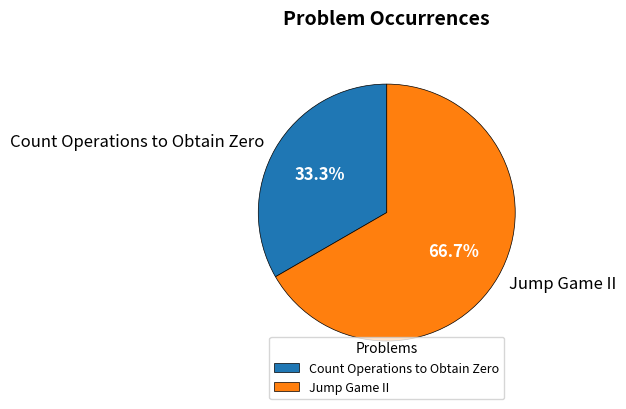

To the nearest percent, what is the difference between the largest and smallest slice percentages?

33%